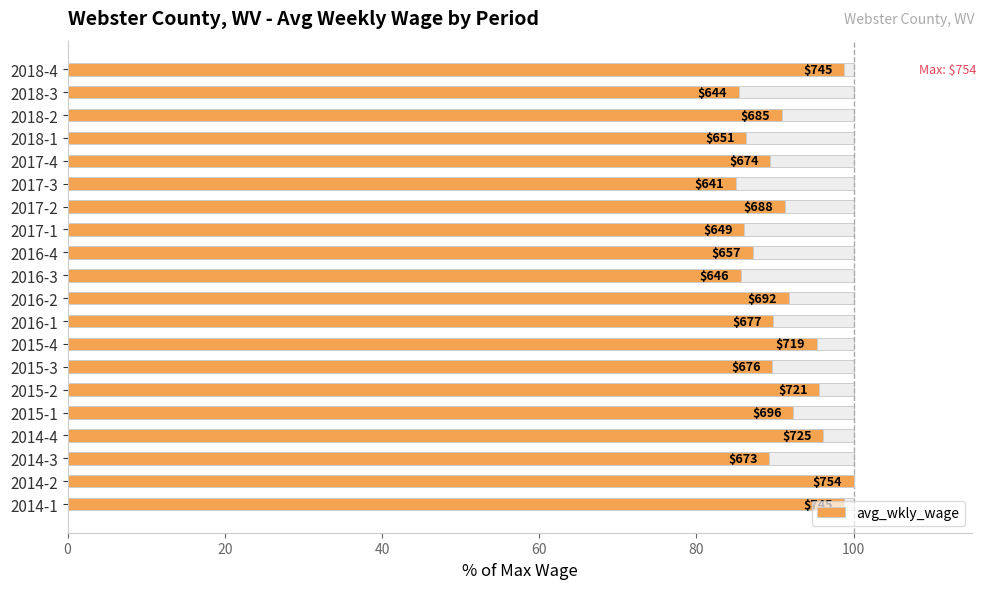

What is the change in value from 2015-2 to 2016-4?

-8.5